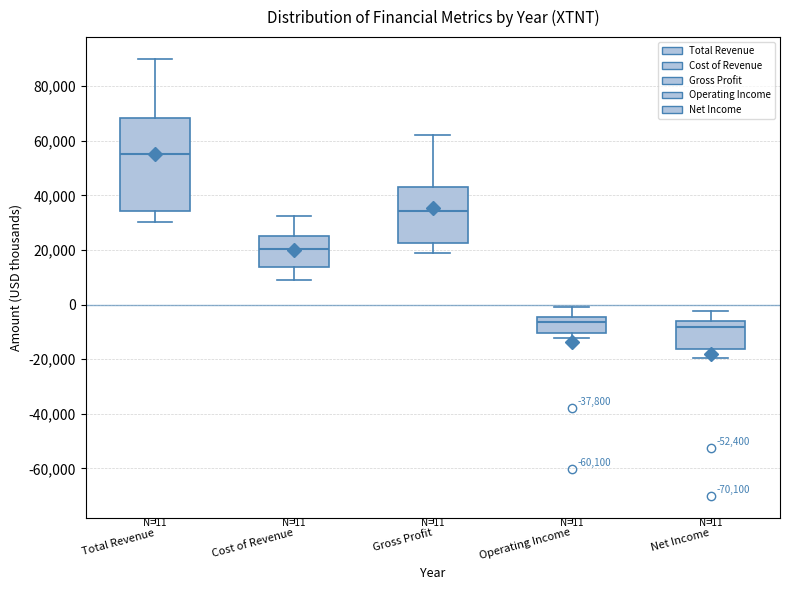

Comparing the boxes themselves (not the whiskers), which one is the tallest?

Total Revenue